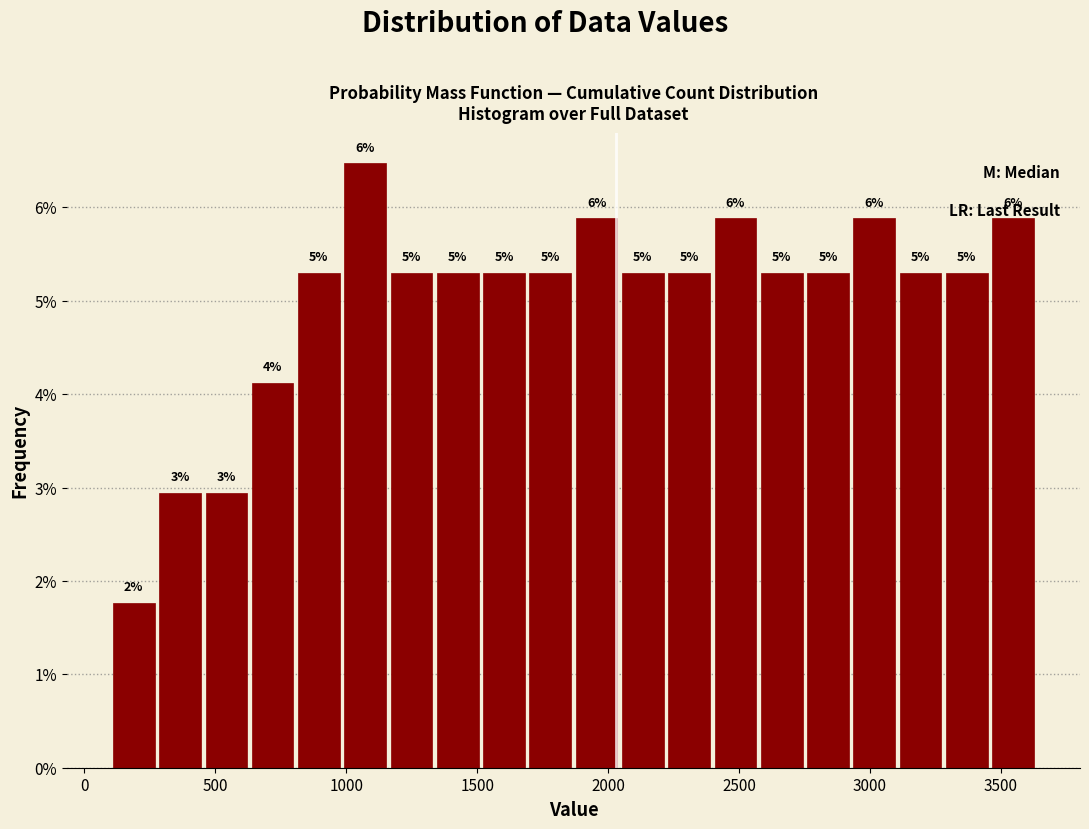

Around what value on the x-axis is the tallest bar? Give the approximate position of its centre, as read against the axis.

1050